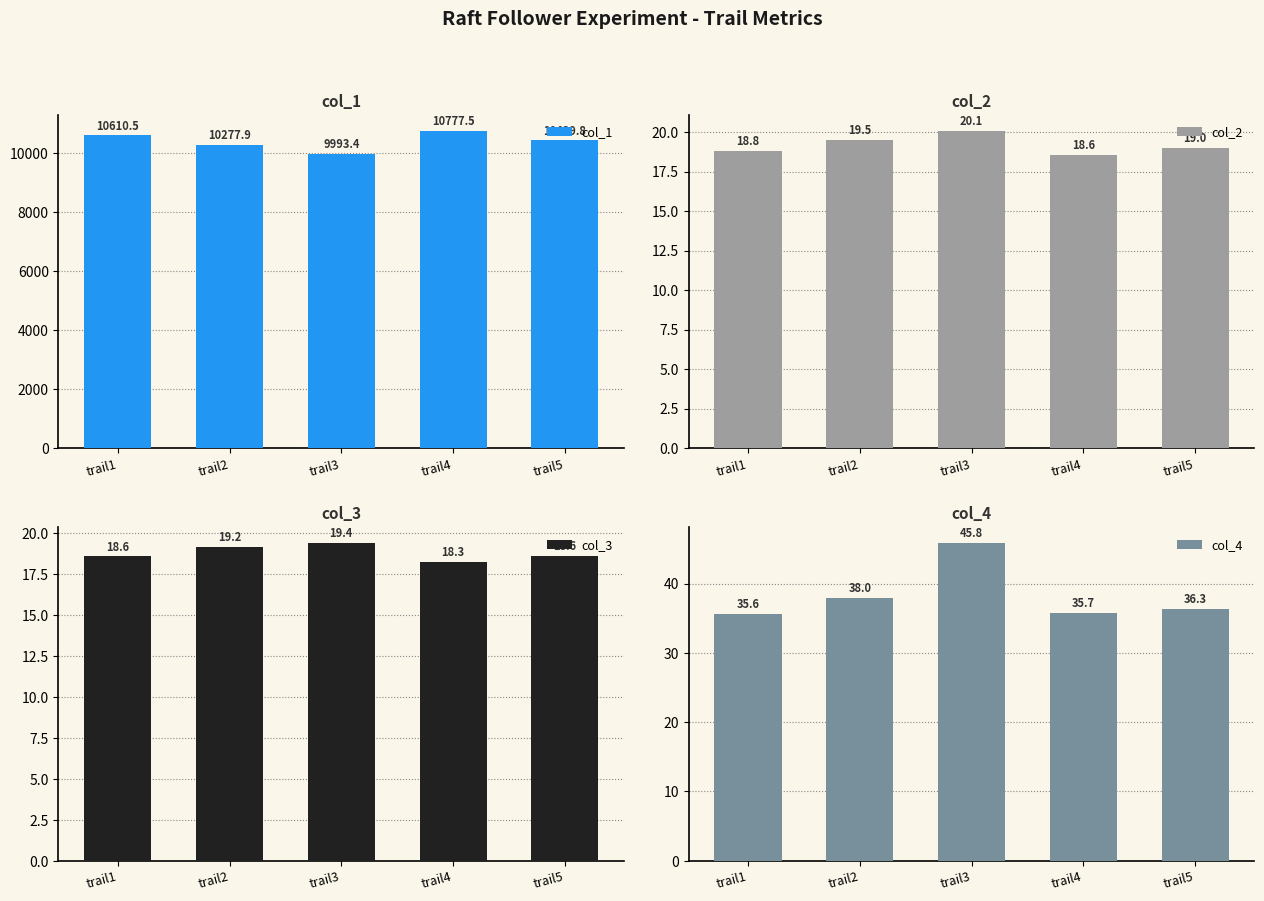

Which label corresponds to the smallest value in the chart?

trail4